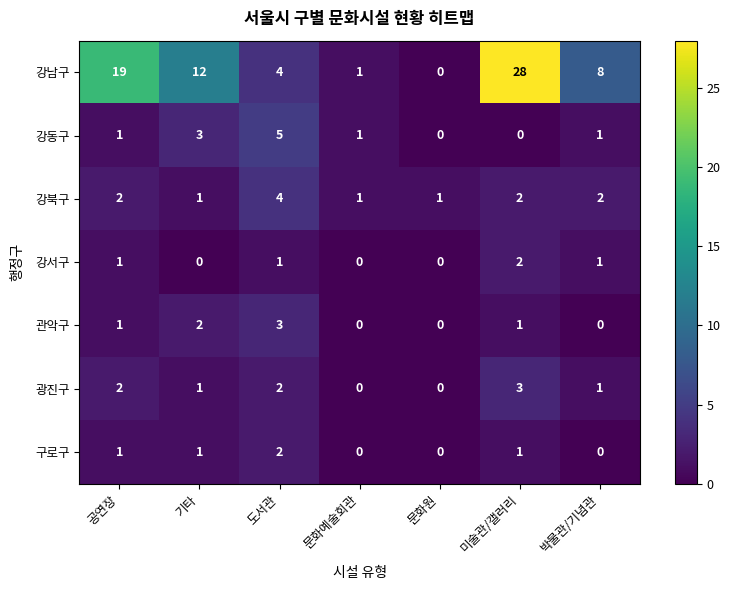

What is the total value across all series at 미술관/갤러리?

37